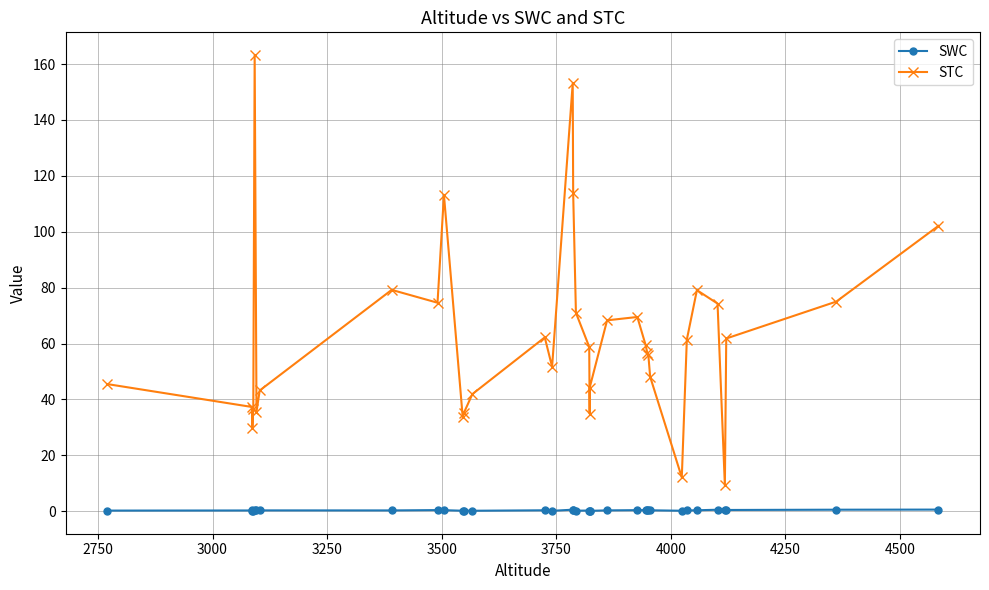

What is the average value of the SWC series?

0.3